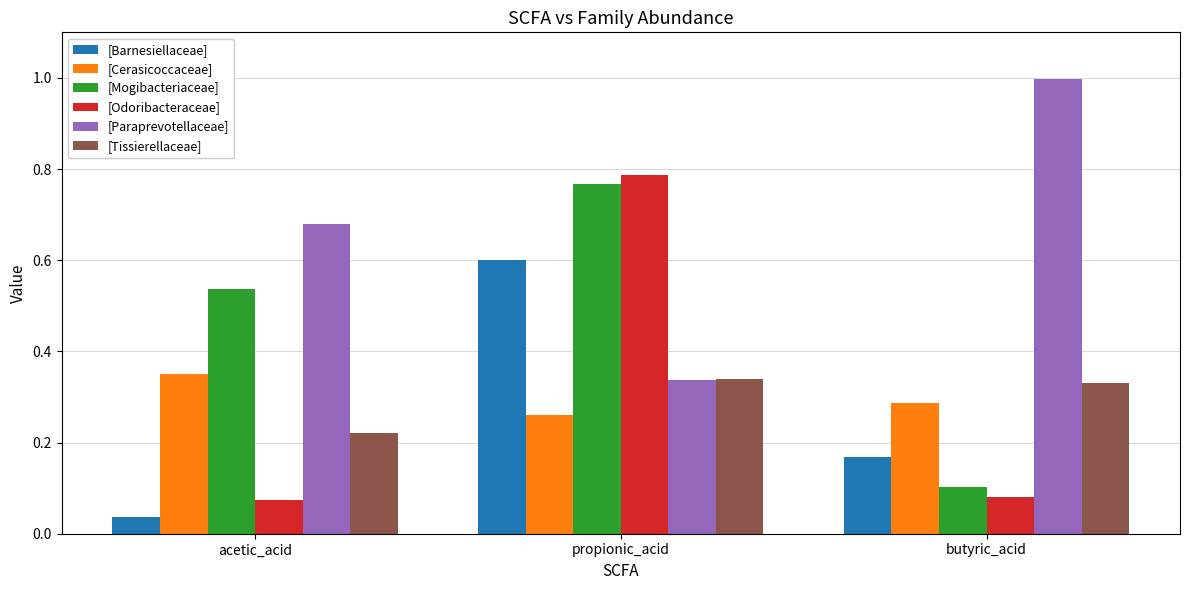

What value does the [Barnesiellaceae] series have at propionic_acid?

0.6